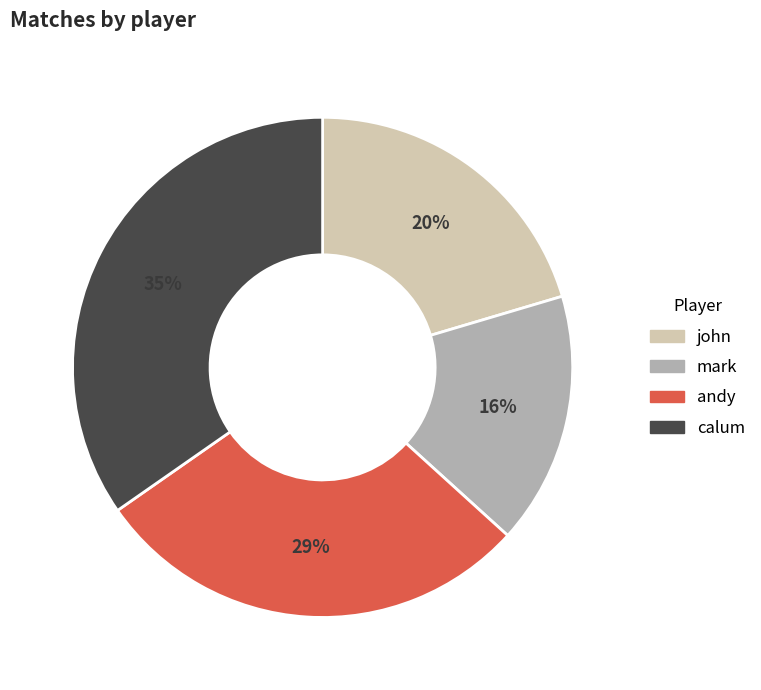

How many slices are in this pie chart?

4